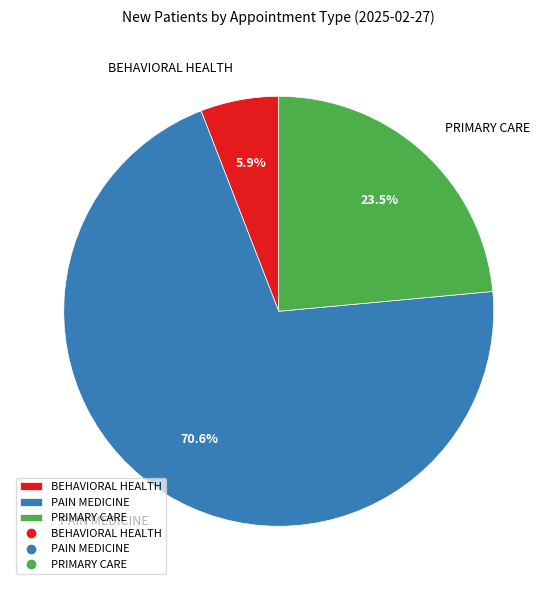

Combined, what portion of the pie is PAIN MEDICINE and BEHAVIORAL HEALTH?

76.5%